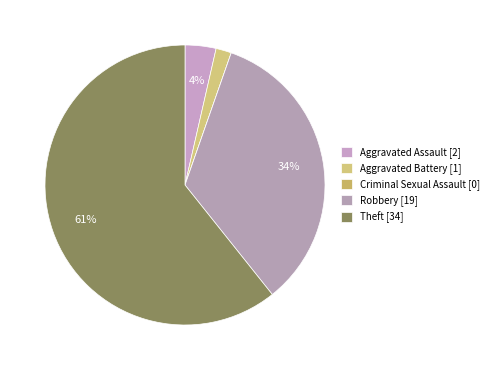

Between Robbery and Aggravated Assault, which is larger?

Robbery